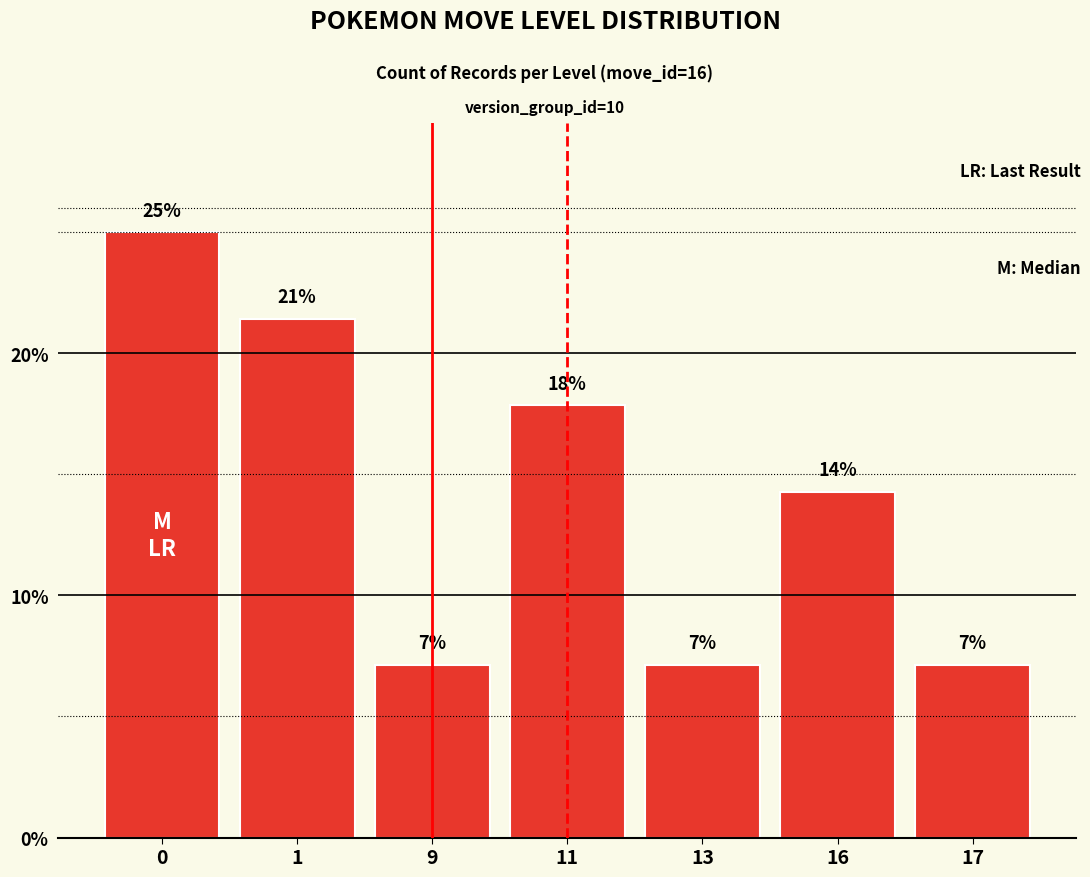

Does the chart contain any negative values?

No